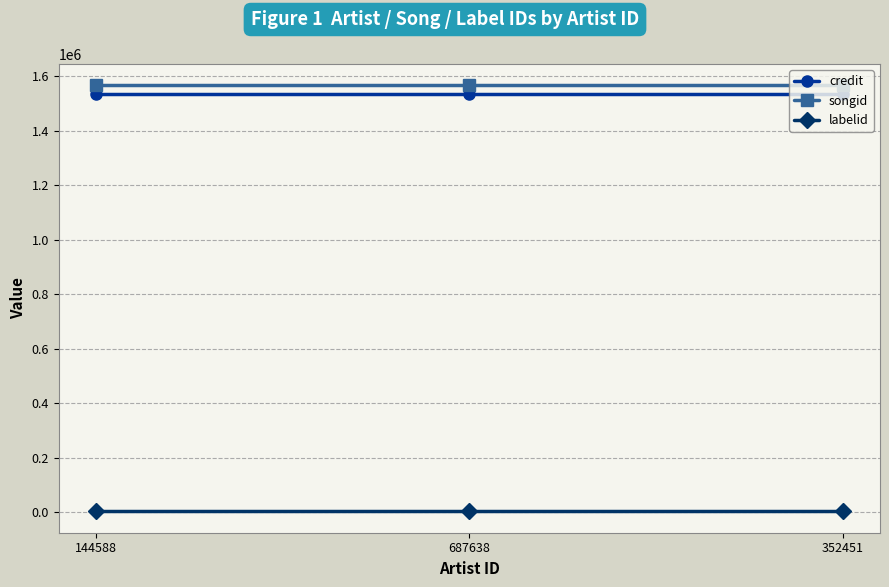

What is the approximate value of labelid at 687638?

3267